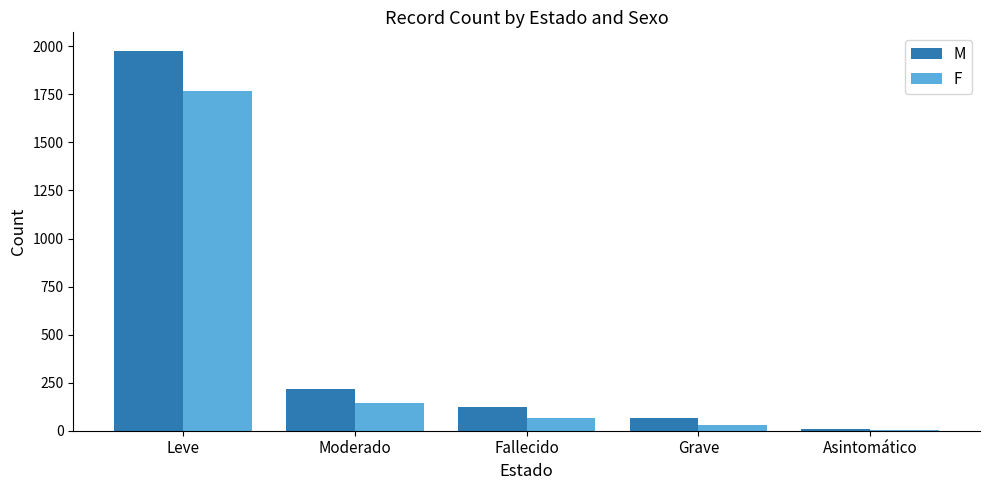

Are the bars grouped side by side (vs. stacked)?

Yes